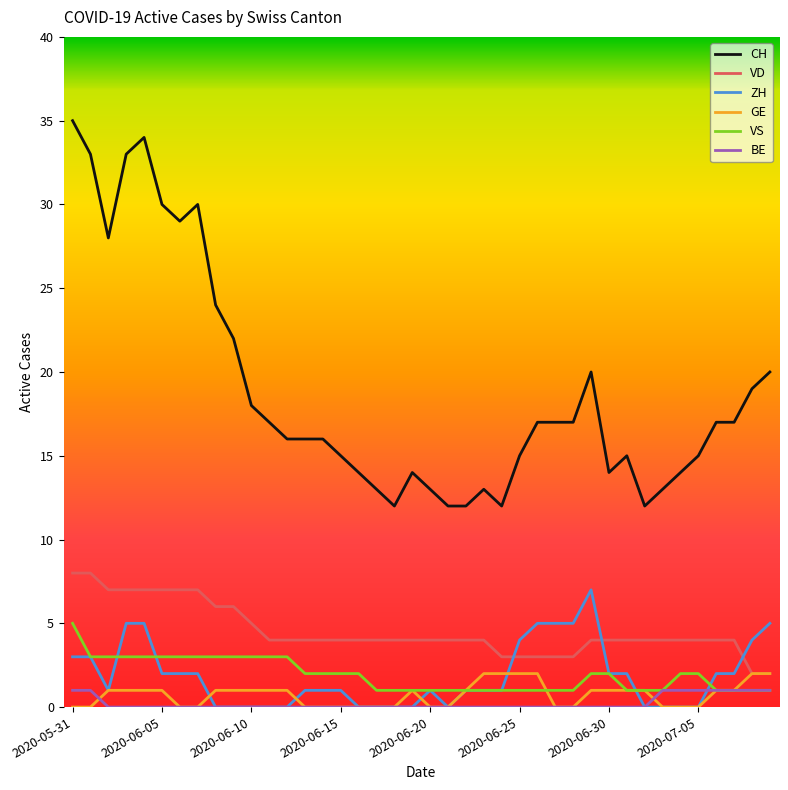

Which series has the largest total across all categories?

CH